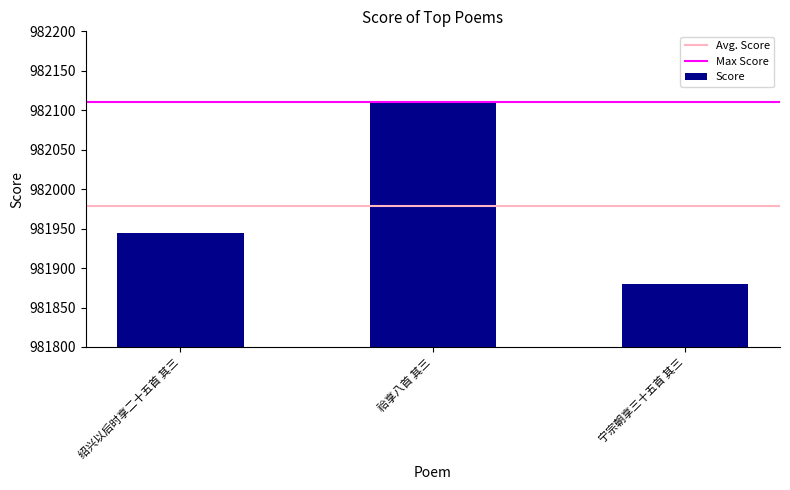

What is the average value?

981979